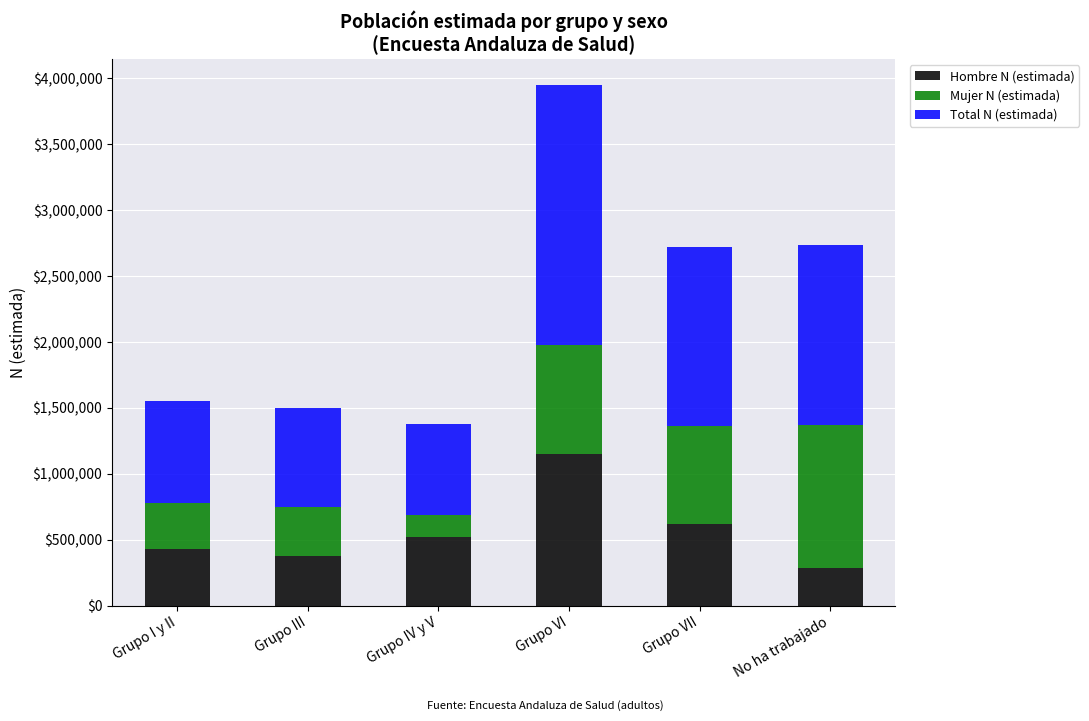

How many bars are there in total?

6